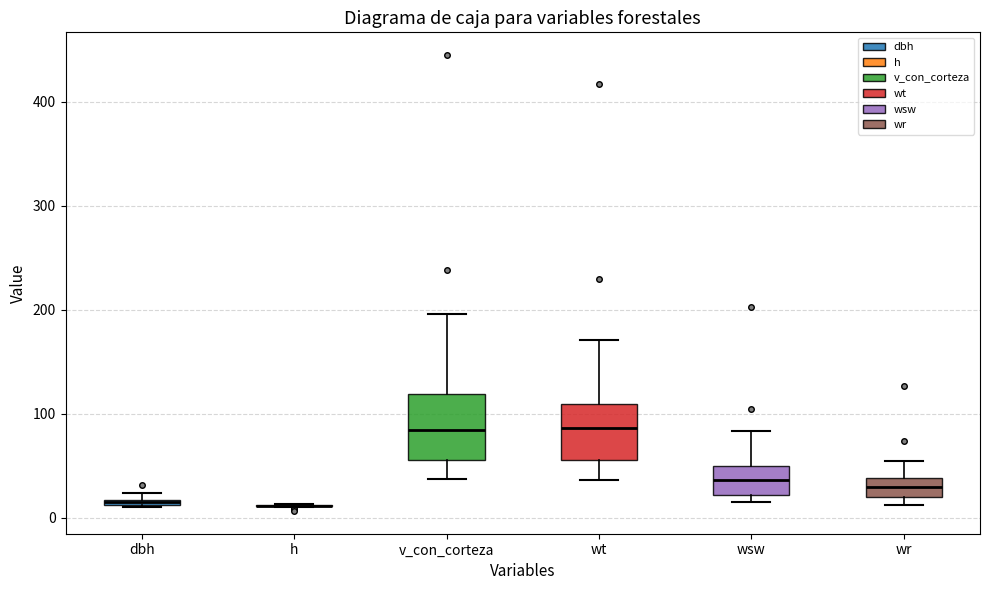

Where is the upper edge of the box for wt on the y-axis? The values are not printed on the chart, so give them approximately, as read against the axis.

110